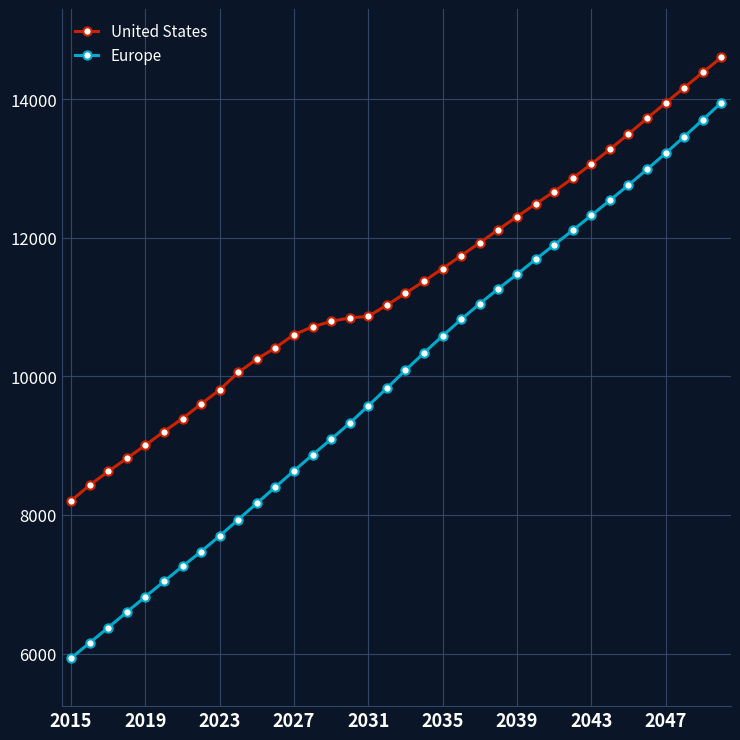

What is the sum of all Europe values?

357513.8